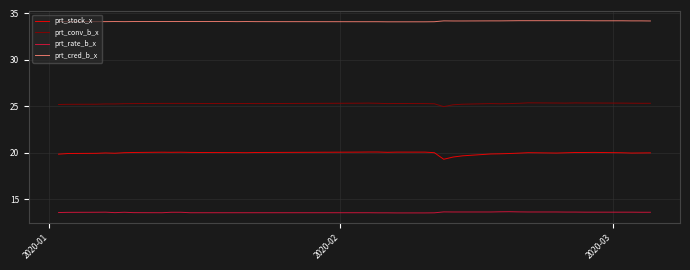

Which series has the largest range (max minus min)?

prt_stock_x